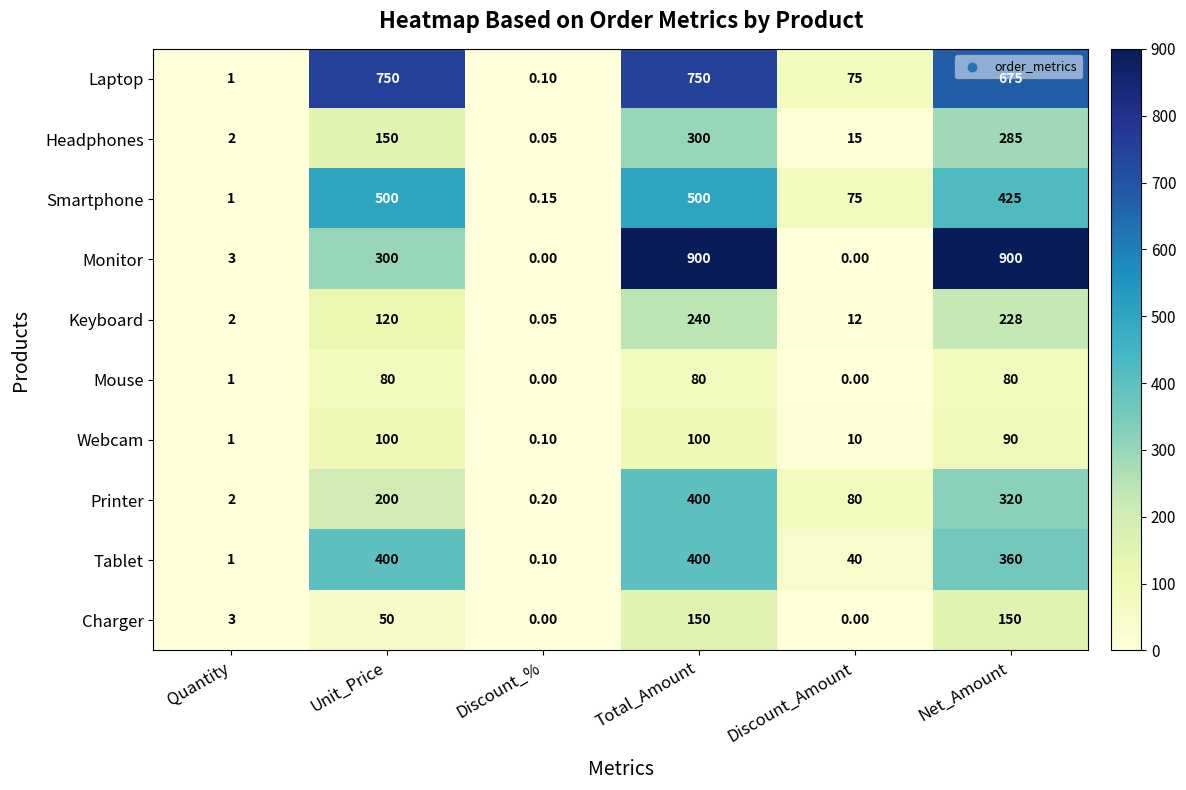

Which series has the largest range (max minus min)?

Monitor